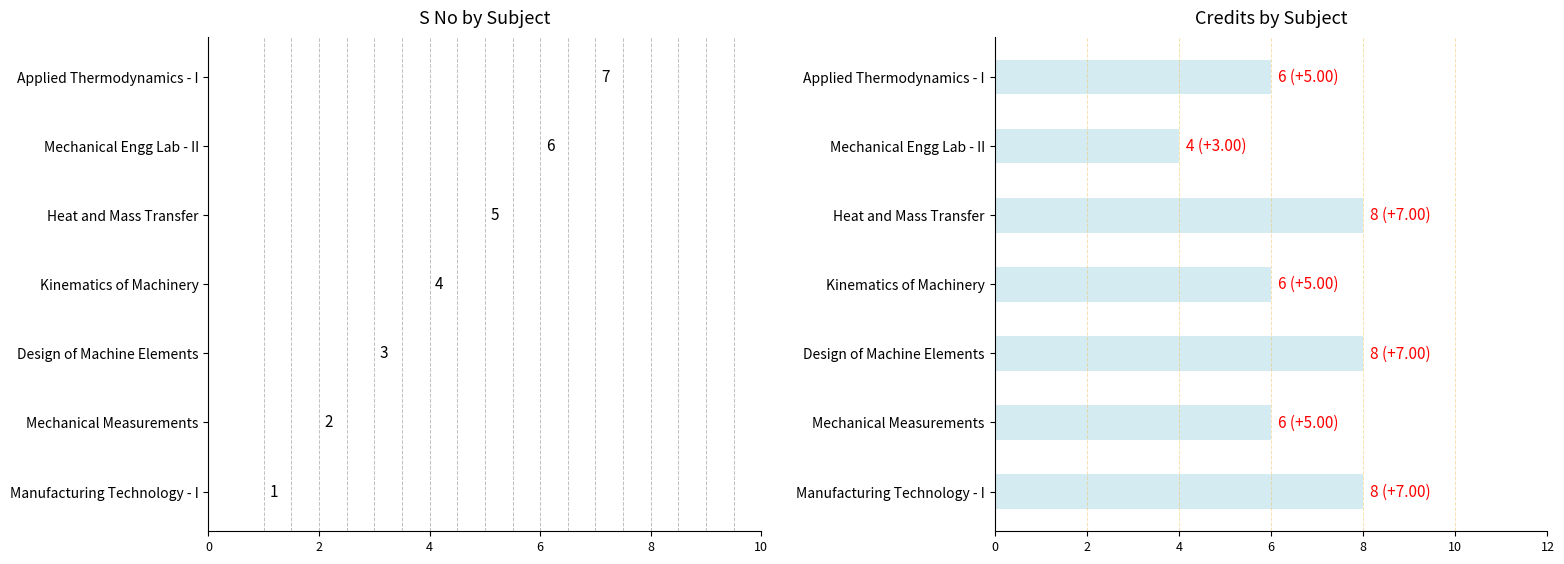

What is the difference between the second highest and minimum values?

4